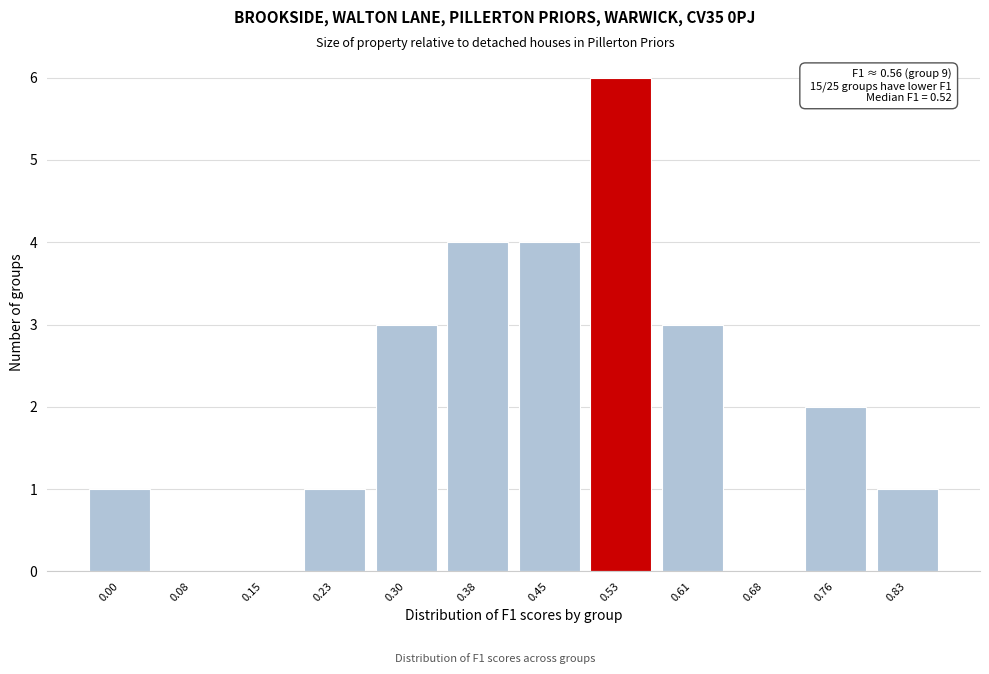

Reading left to right, what are all the values shown in this chart?

0.00=1	0.08=0	0.15=0	0.23=1	0.30=3	0.38=4	0.45=4	0.53=6	0.61=3	0.68=0	0.76=2	0.83=1